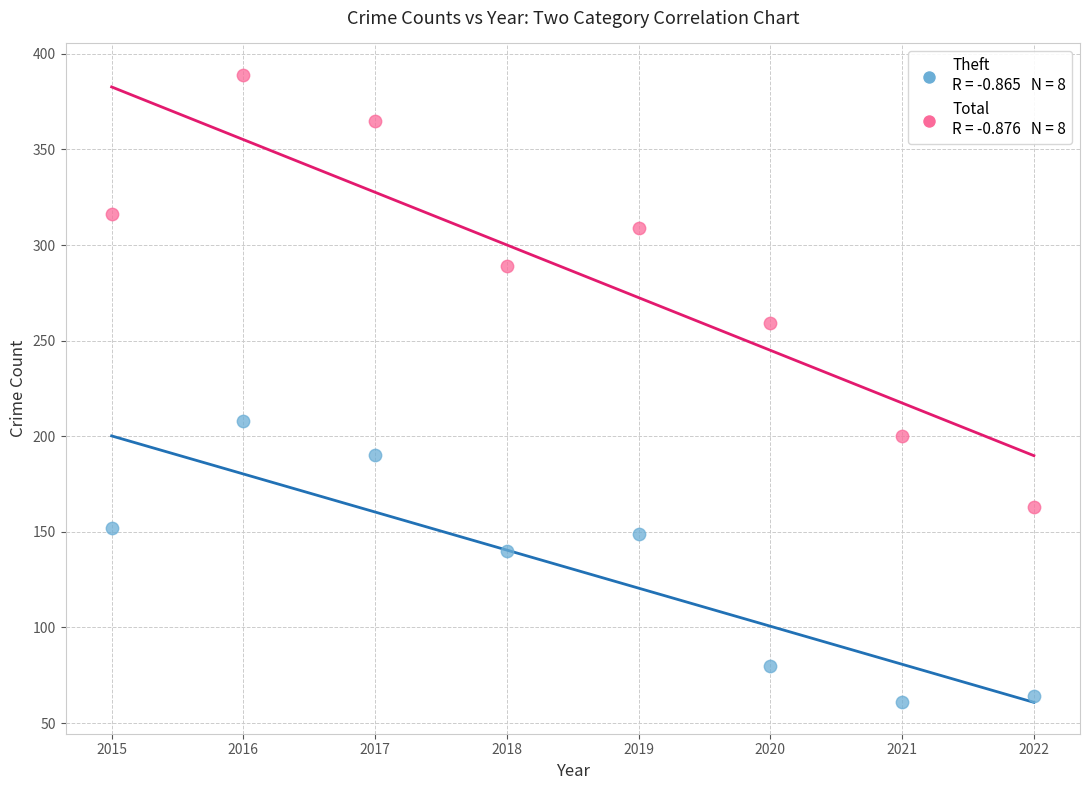

Across all data points, what is the range of Y values (max minus min)?

328